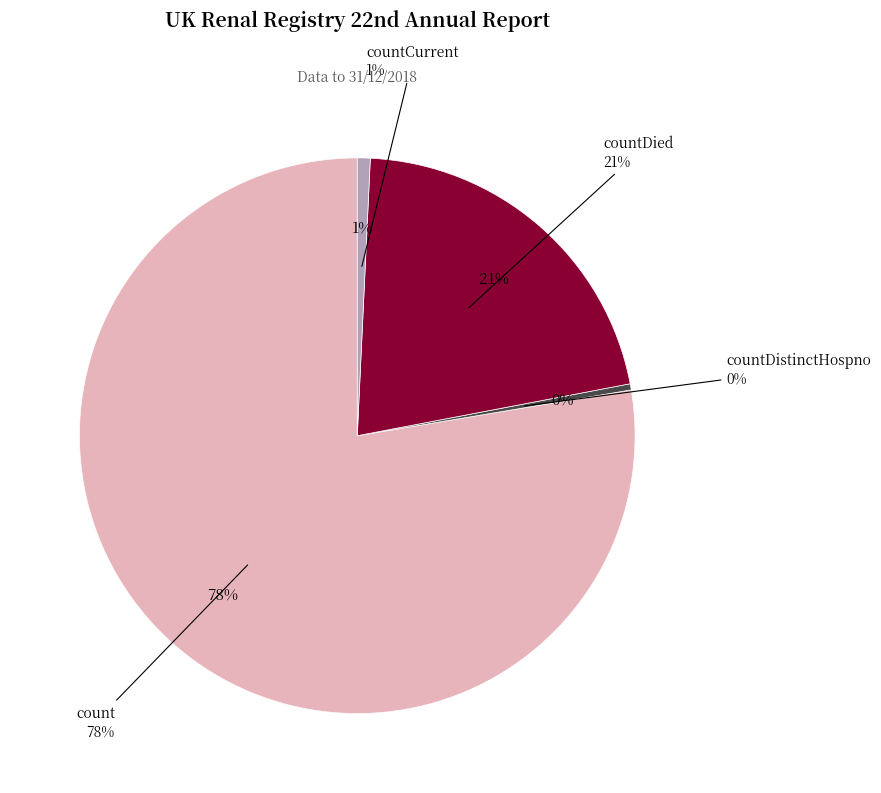

Which has a higher value, countDistinctHospno or countDied?

countDied